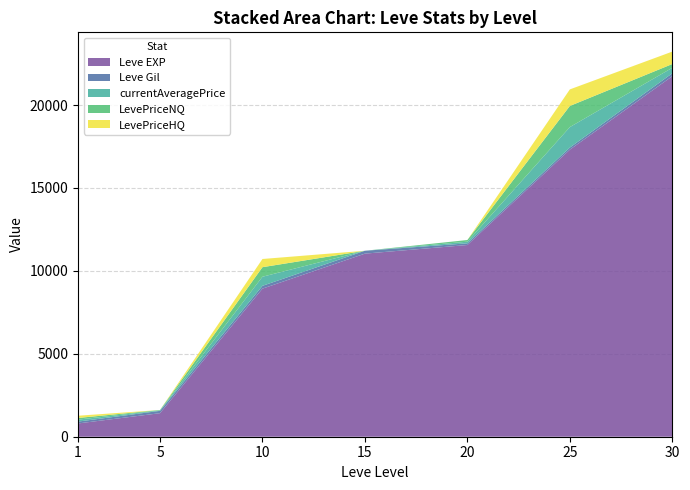

Reading left to right, extract all data points from this chart.

Leve EXP: 1=800.0	5=1420.0	10=8930.0	15=11040.0	20=11560.0	25=17310.0	30=21740.0
Leve Gil: 1=113.0	5=140.0	10=169.0	15=174.0	20=101.0	25=126.0	30=175.0
currentAveragePrice: 1=117.5	5=26.0	10=548.3	15=0.0	20=100.0	25=1234.6	30=331.2
LevePriceNQ: 1=100.0	5=26.0	10=575.0	15=0.0	20=100.0	25=1273.8	30=226.5
LevePriceHQ: 1=135.0	5=0.0	10=495.0	15=0.0	20=0.0	25=999.0	30=750.0